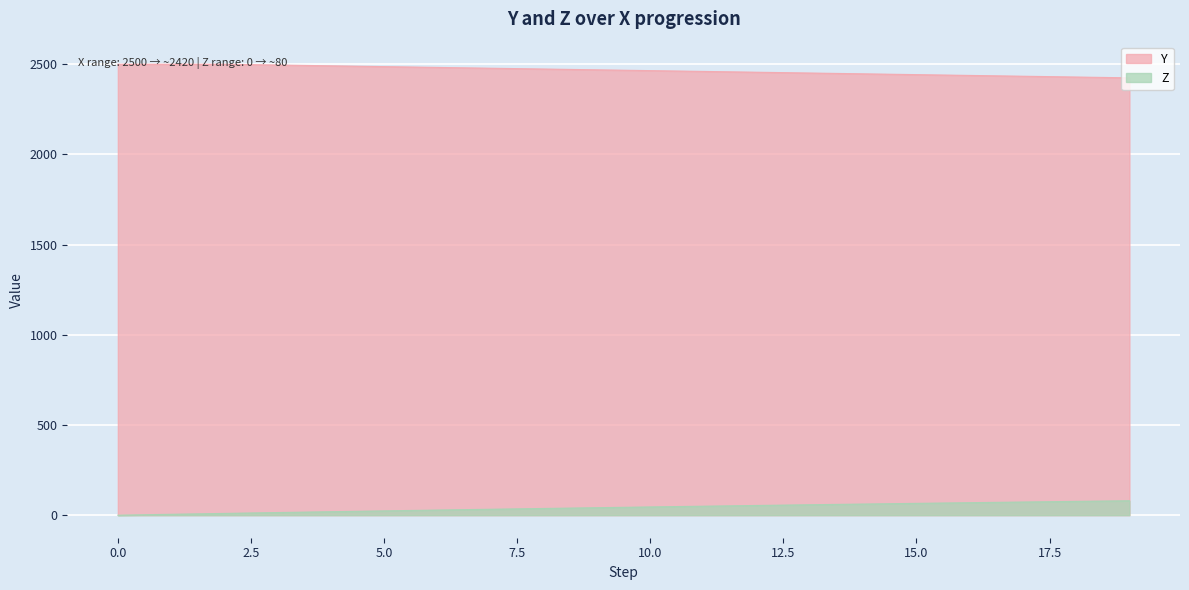

How many data points does each series have?

20